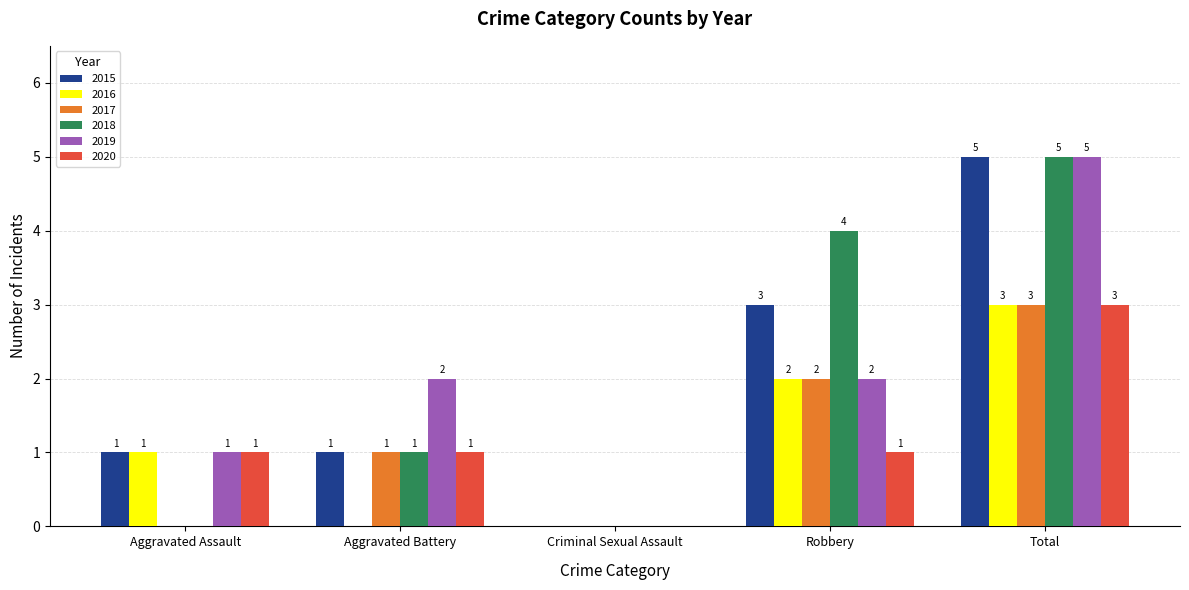

What is the average value of the 2019 series?

2